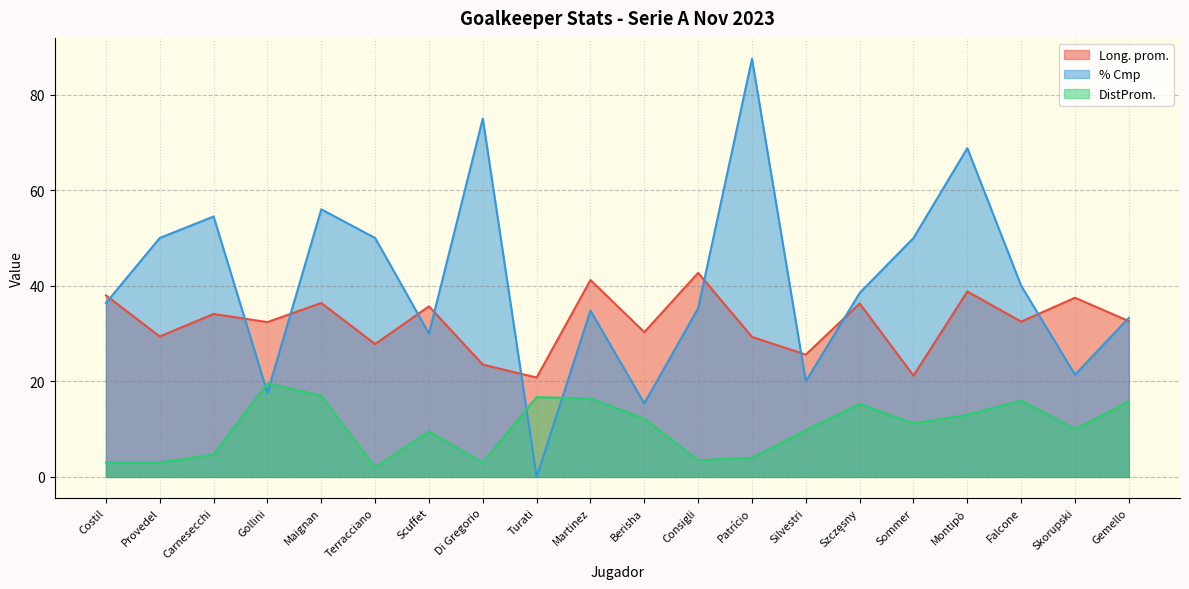

What is the difference between the DistProm. values at Szczęsny and Turati?

1.4